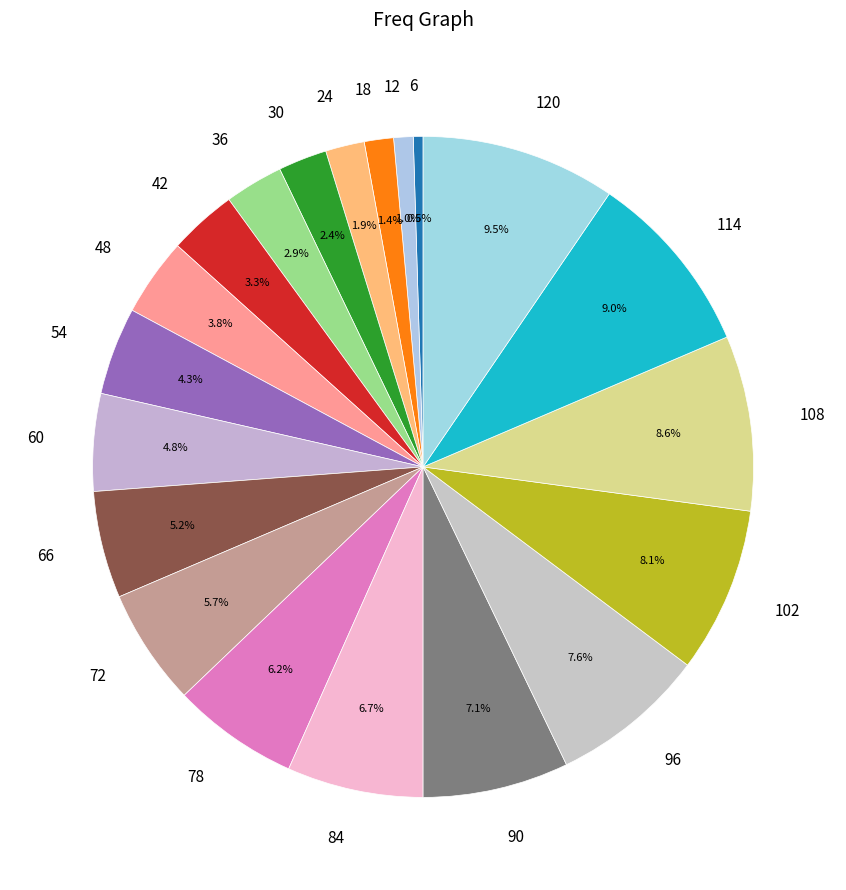

What percentage is the 48 slice, to the nearest percent?

4%